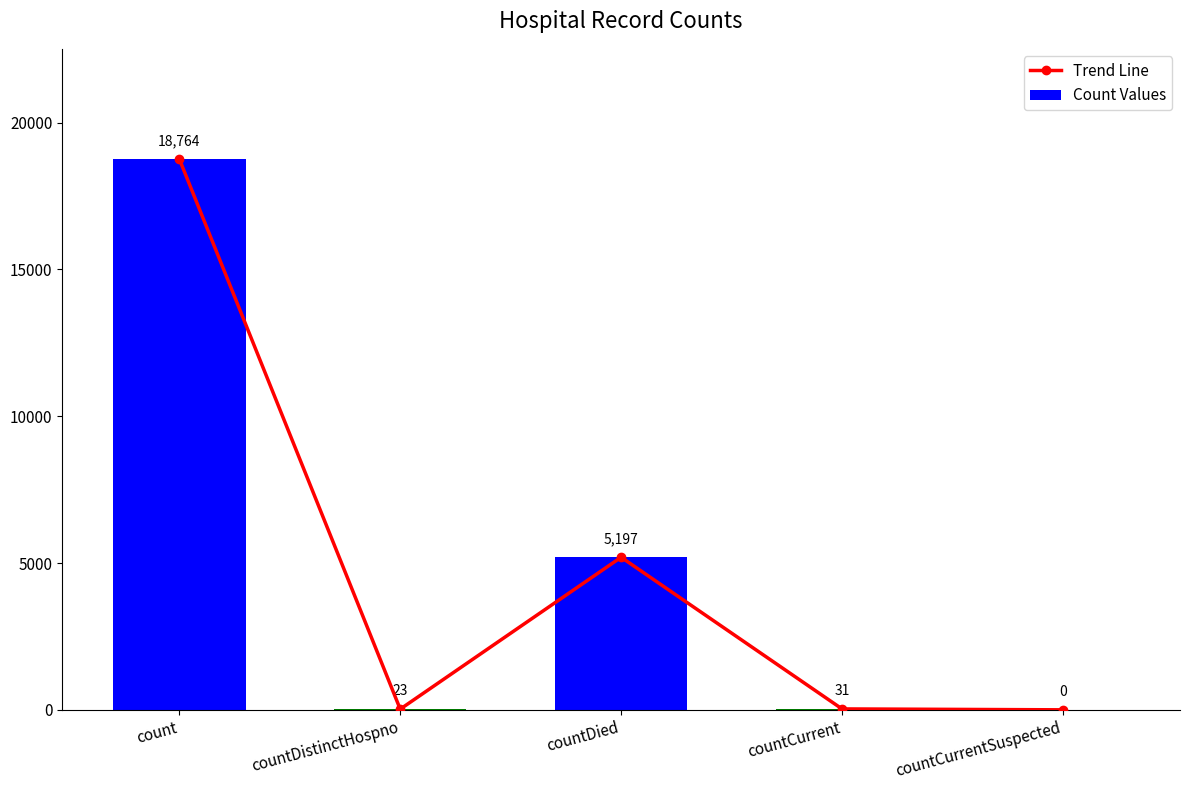

Which label corresponds to the smallest value in the chart?

countCurrentSuspected